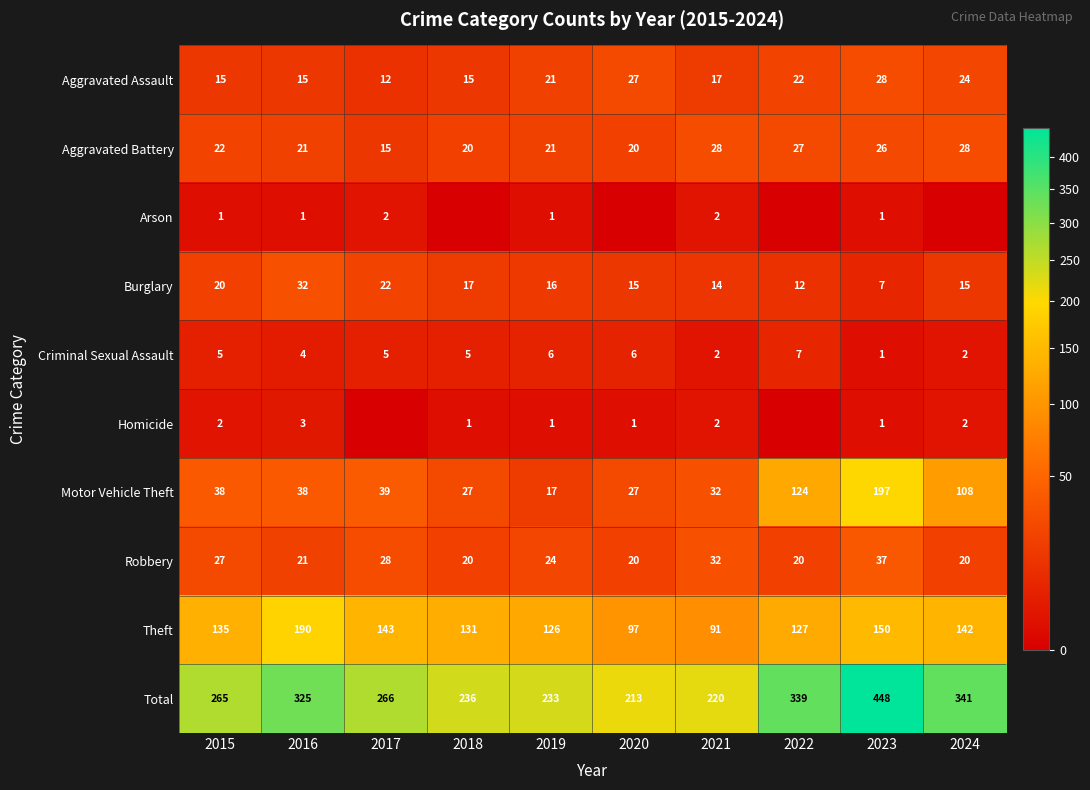

Rank the series at 2015 from highest to lowest value.

Total, Theft, Motor Vehicle Theft, Robbery, Aggravated Battery, Burglary, Aggravated Assault, Criminal Sexual Assault, Homicide, Arson